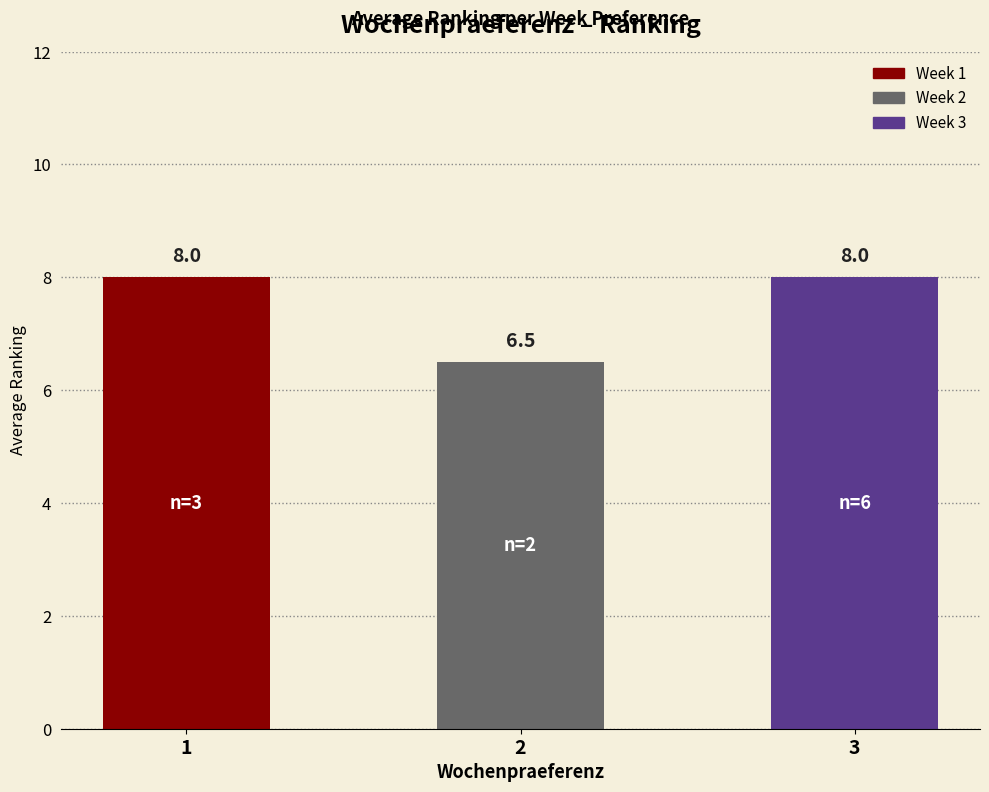

Reading right to left, what are all the values shown in this chart?

8.0	6.5	8.0